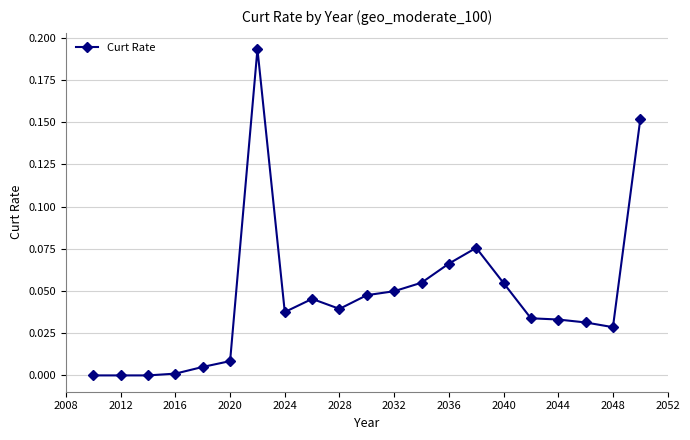

What is the sum of all values?

1.0